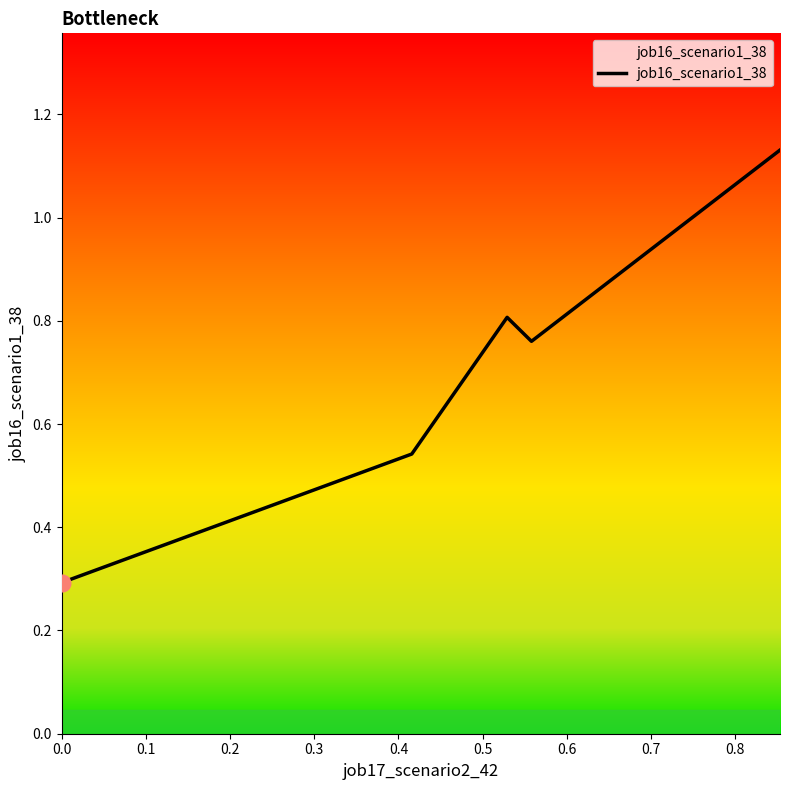

What is the smallest value displayed?

0.3